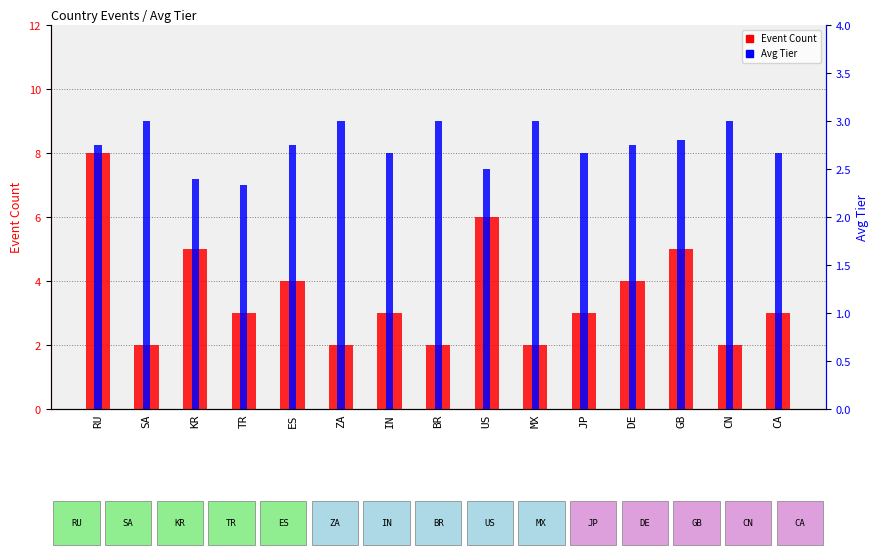

What is the difference between the second highest and minimum values in the Avg Tier series?

0.7